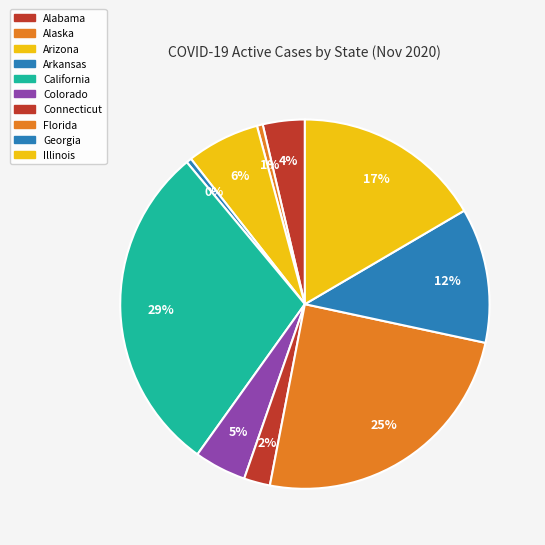

How many segments does this pie chart have?

10